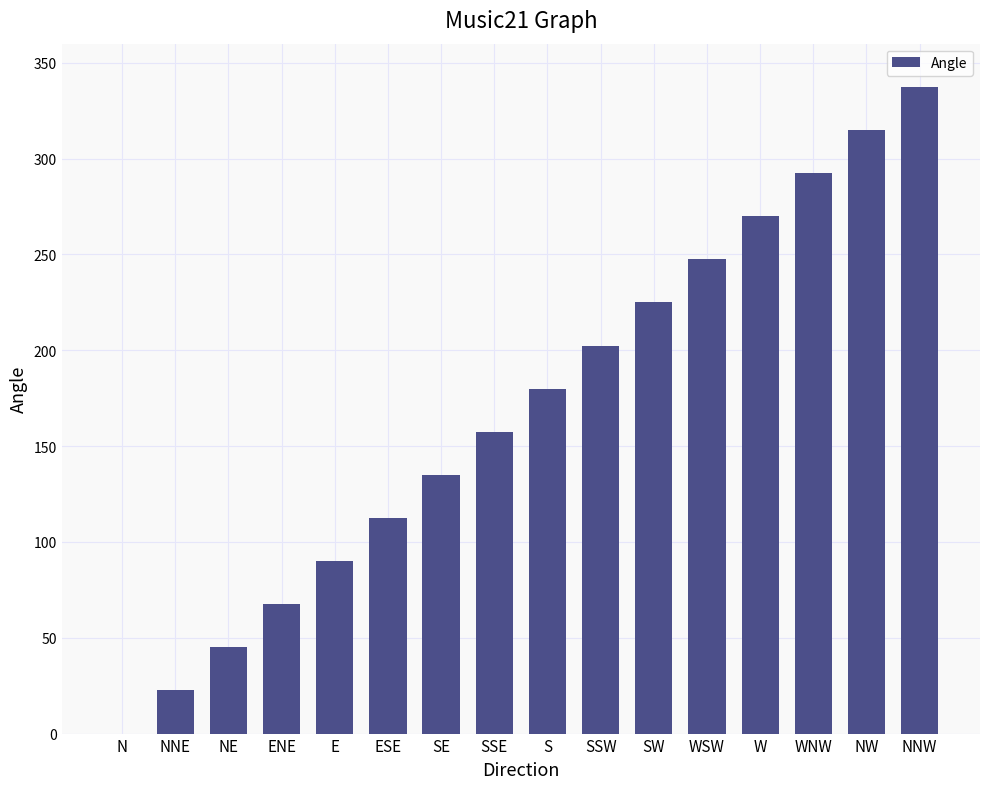

How many values are above zero?

15